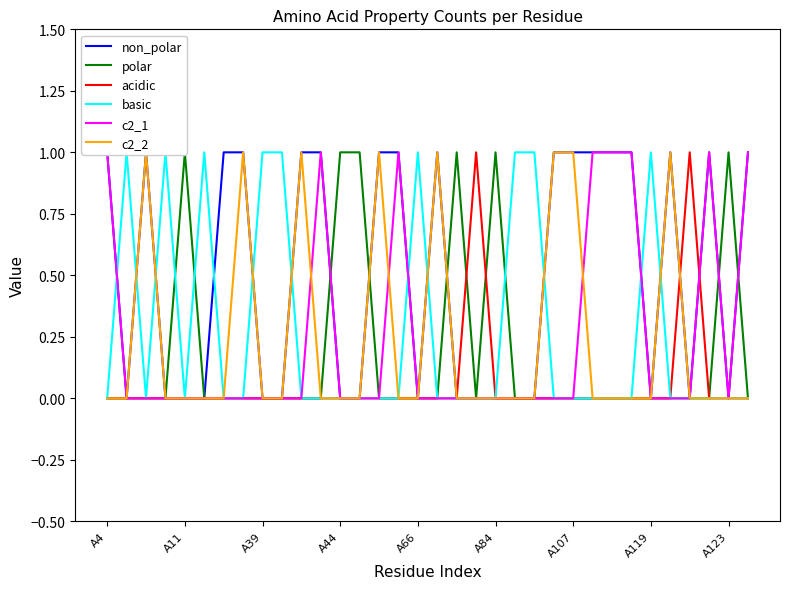

What are all the series names shown in the legend?

non_polar, polar, acidic, basic, c2_1, c2_2